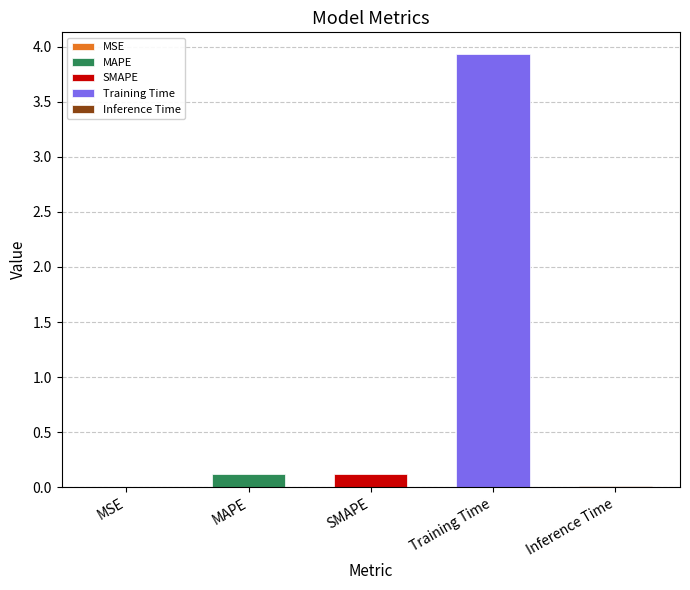

What is the maximum value shown in the chart?

3.9